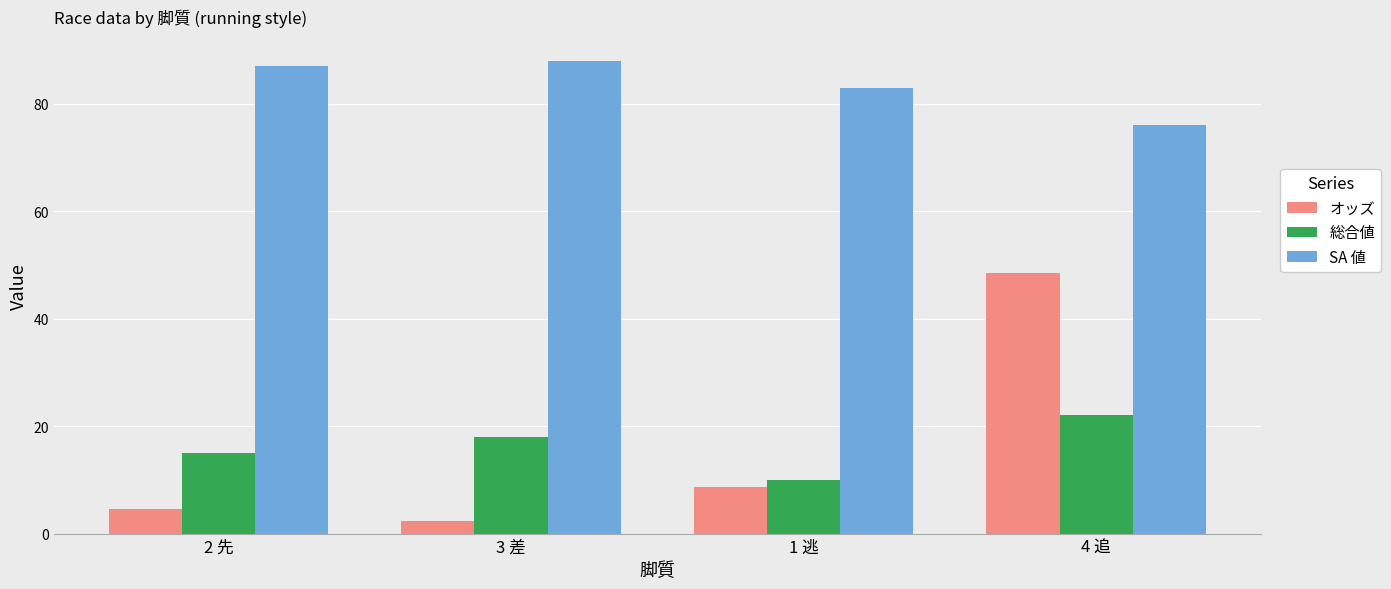

At which category is the sum across all series the highest?

4 追